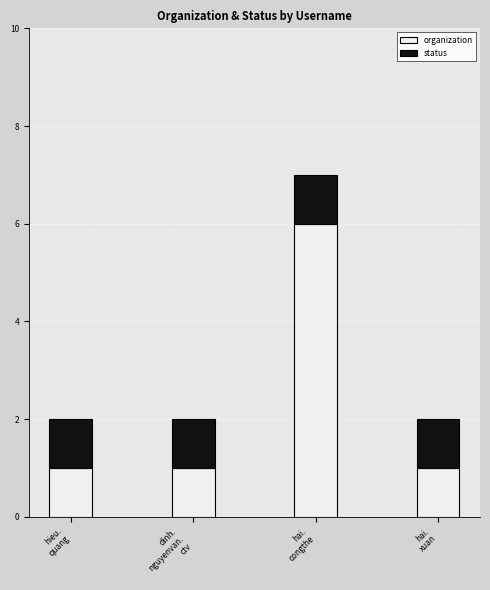

What is the difference between the maximum and second lowest values in the organization series?

5